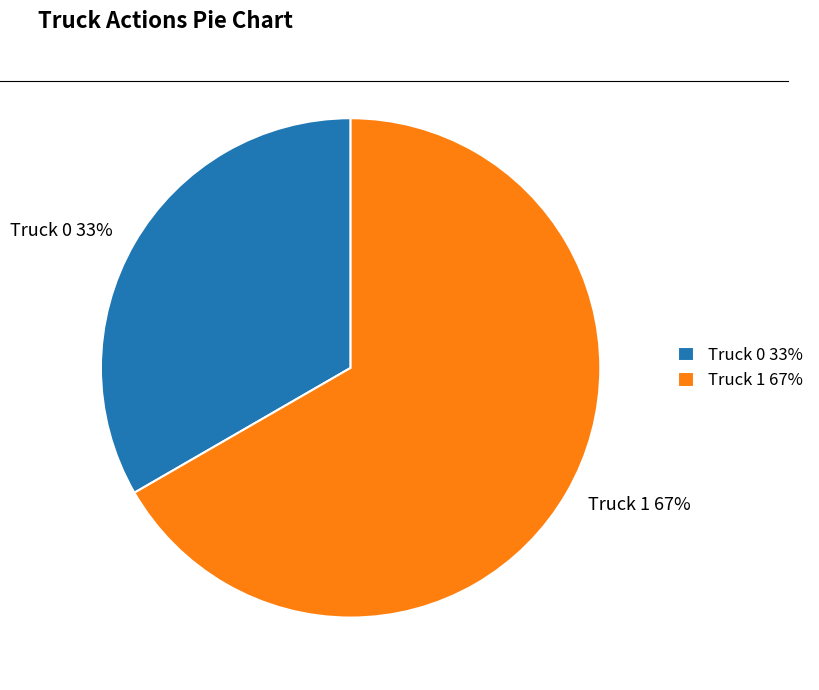

How many segments does this pie chart have?

2